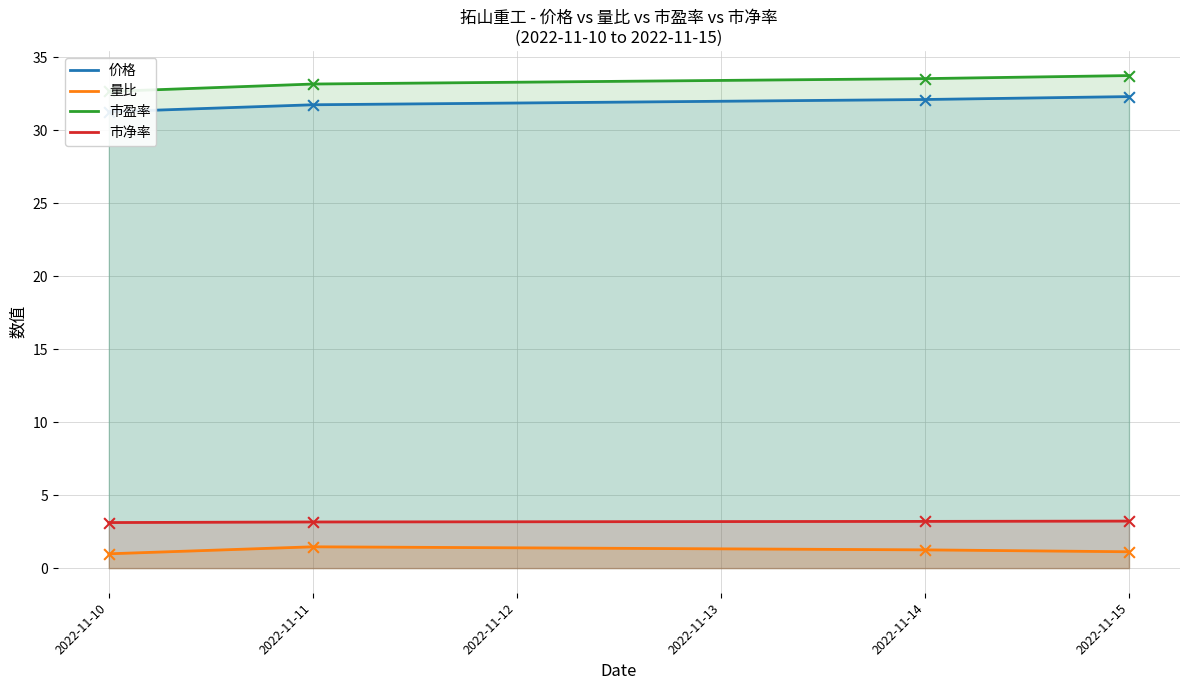

Which series contains the highest Y value?

市盈率